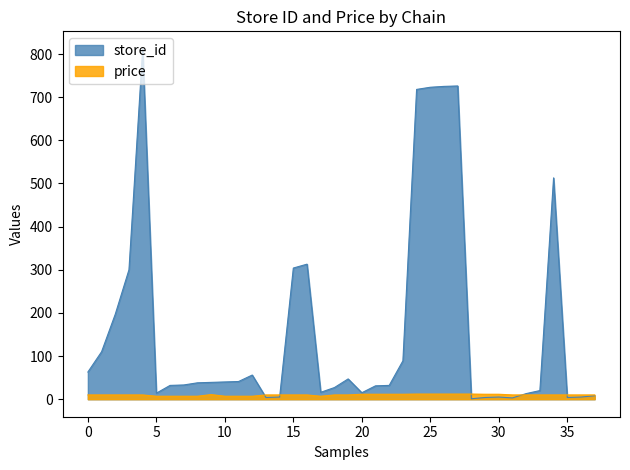

Which series has the widest spread of values?

store_id